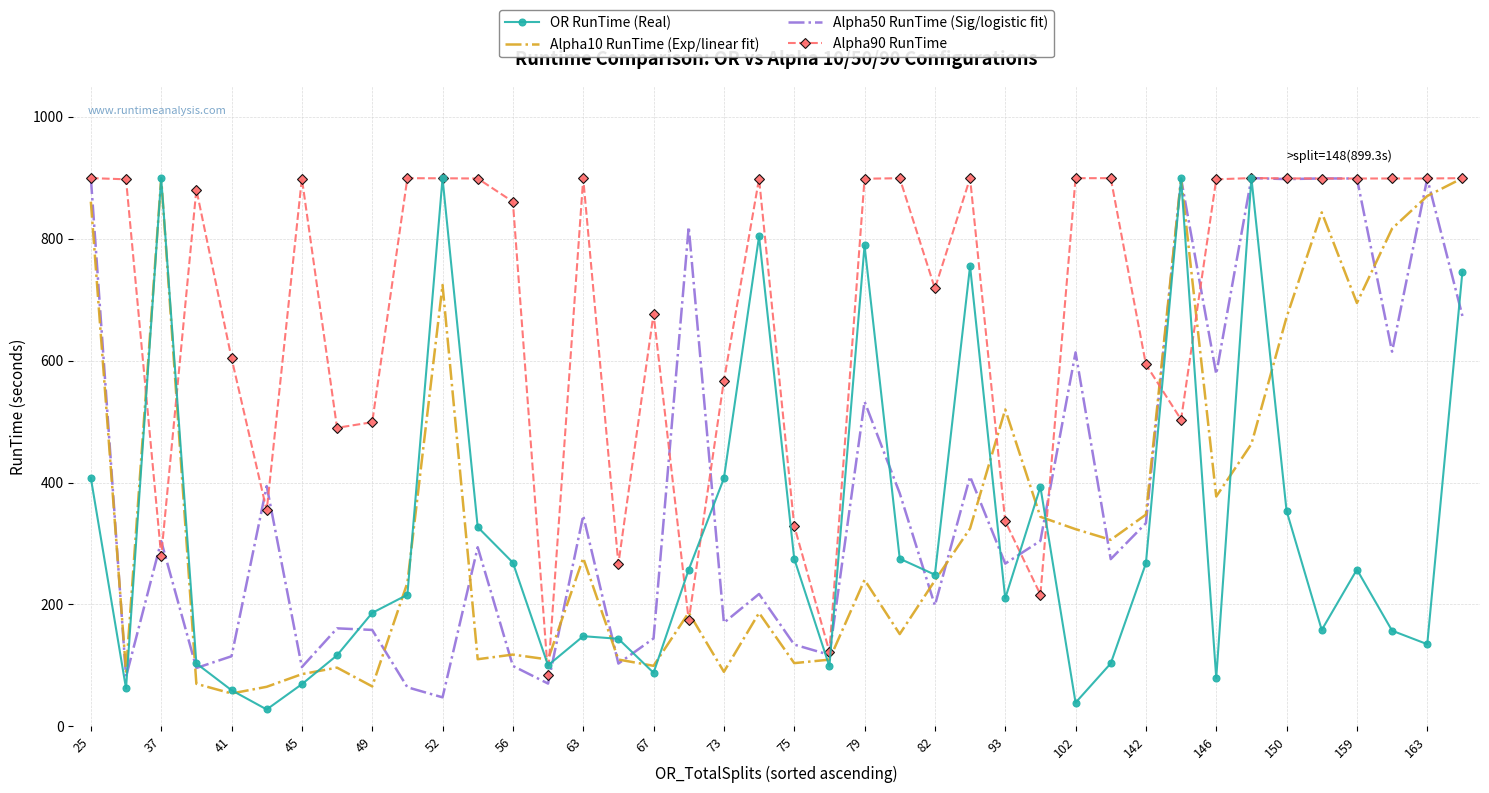

What is the maximum value shown in the chart?

899.3